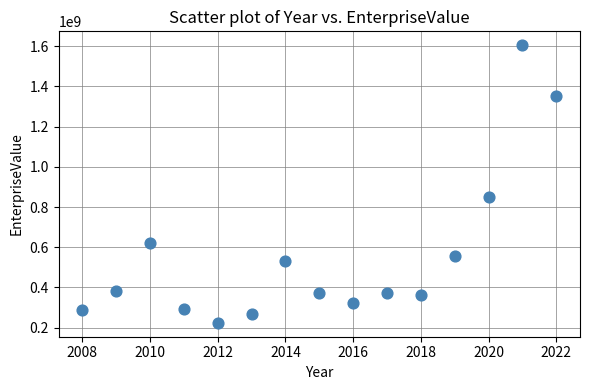

What Y value in the scatter plot is closest to 914604445?

851718140